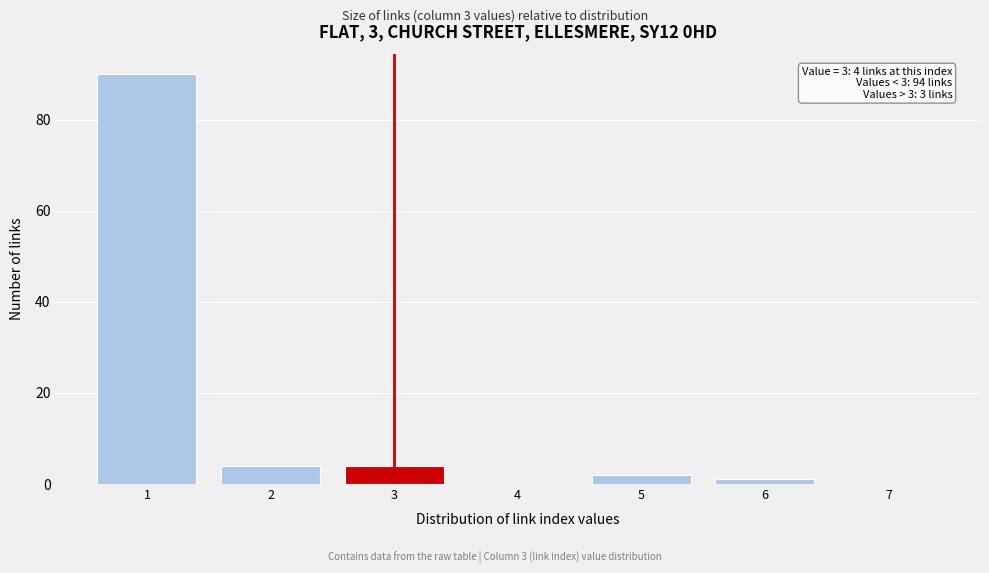

Over which range of the x-axis is the bar tallest?

0.5 to 1.5